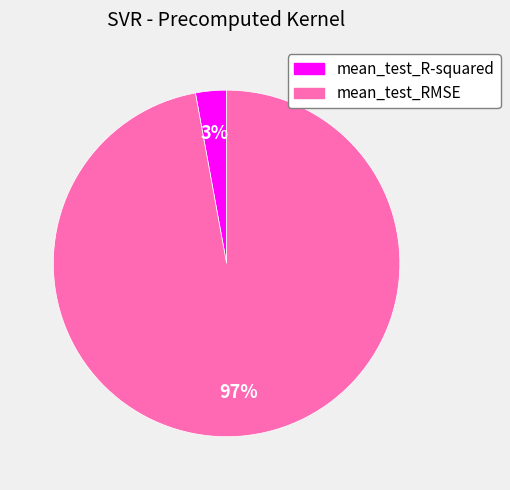

What is the largest slice in the pie chart?

mean_test_RMSE